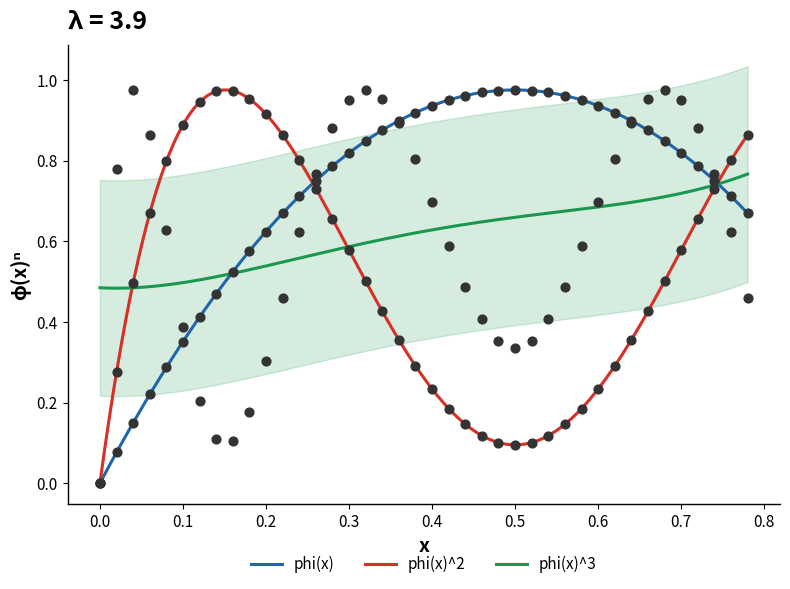

Which series contains the lowest Y value?

phi(x)